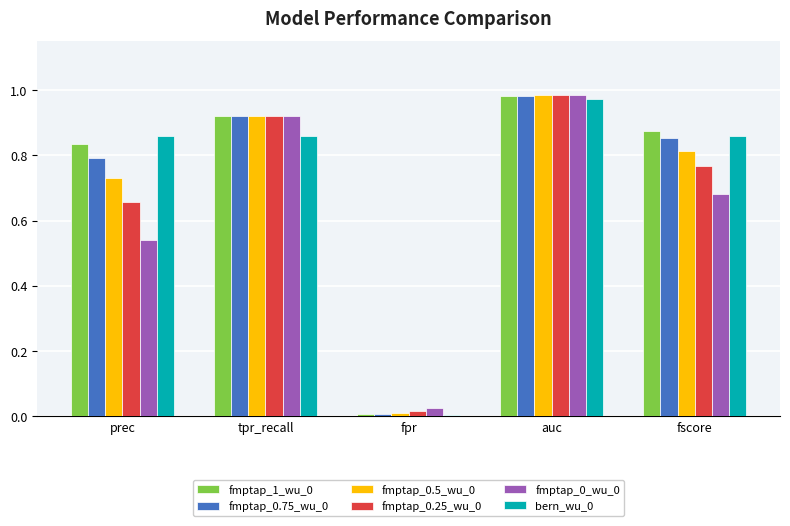

At how many categories does at least one series exceed 0?

5